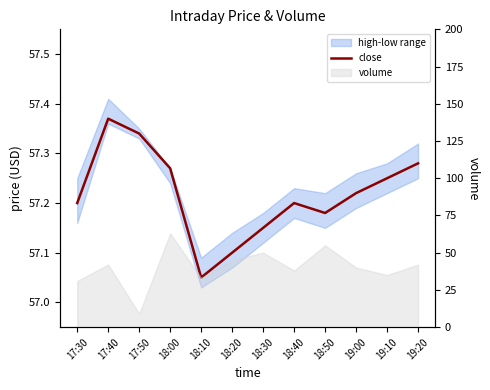

What is the label of the 6th point from the right?

18:30